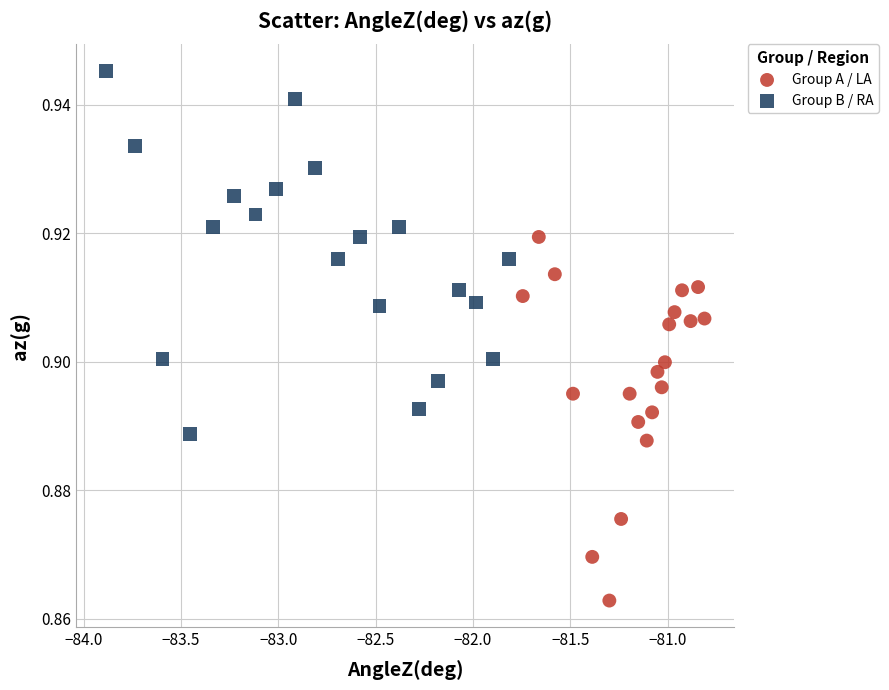

Which series contains the lowest Y value?

Group A / LA